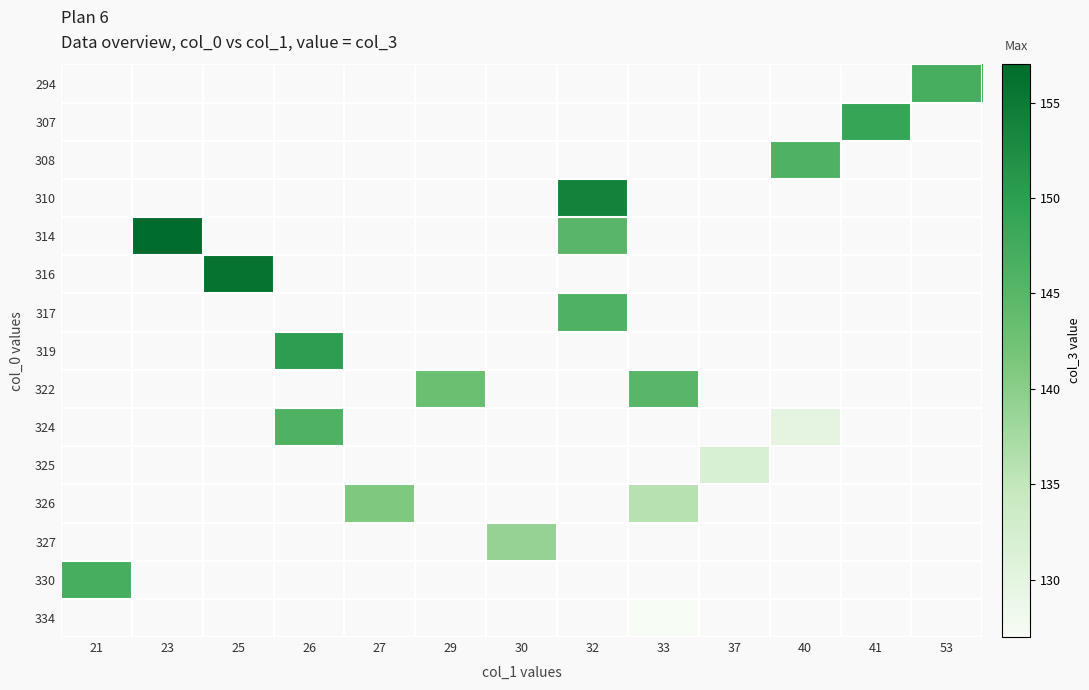

At which category does the chart reach its minimum across all series?

33